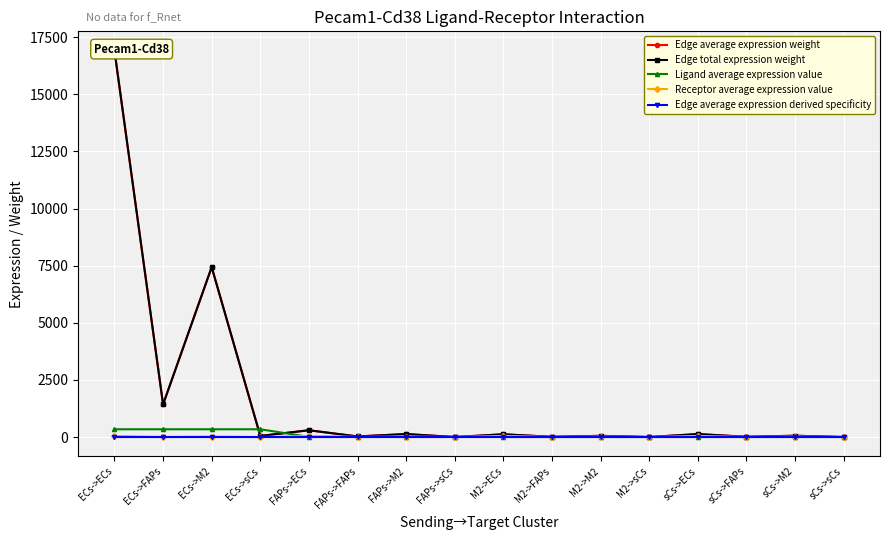

What is the difference between the second highest and minimum values in the Edge average expression derived specificity series?

0.3